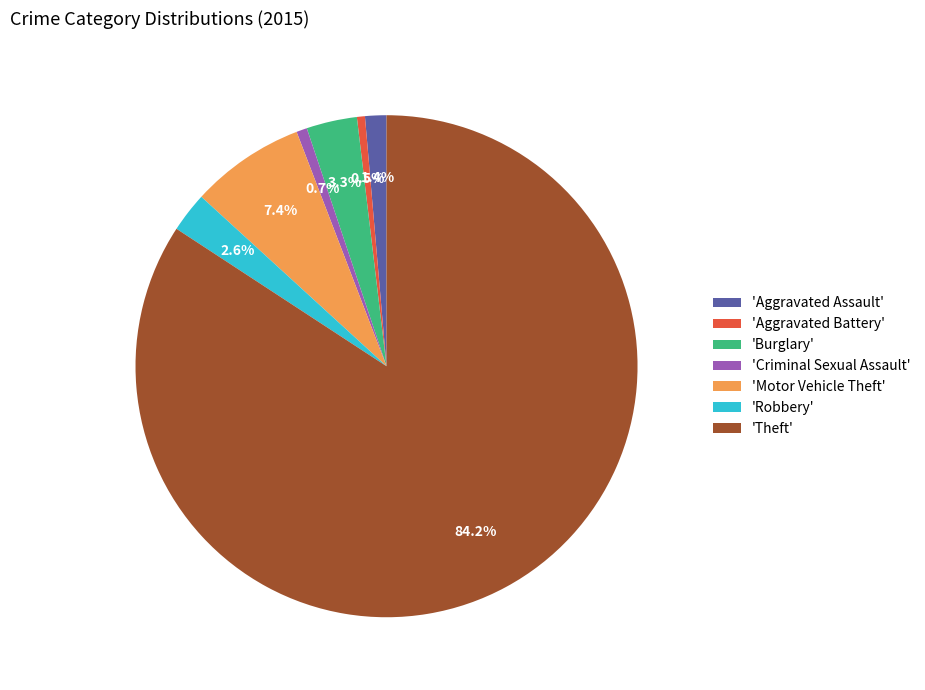

Combined, do 'Burglary' and 'Aggravated Battery' account for over 50%?

No